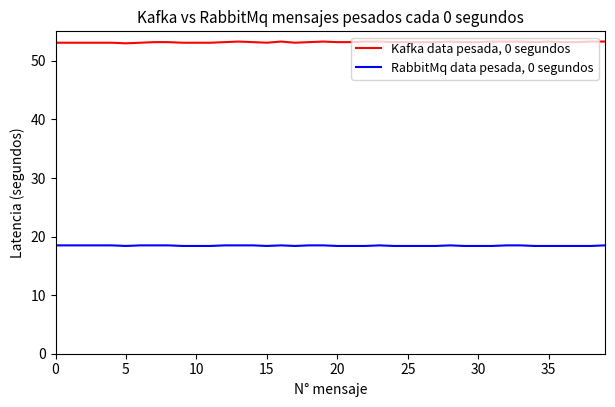

Which series has the largest total across all categories?

Kafka data pesada, 0 segundos